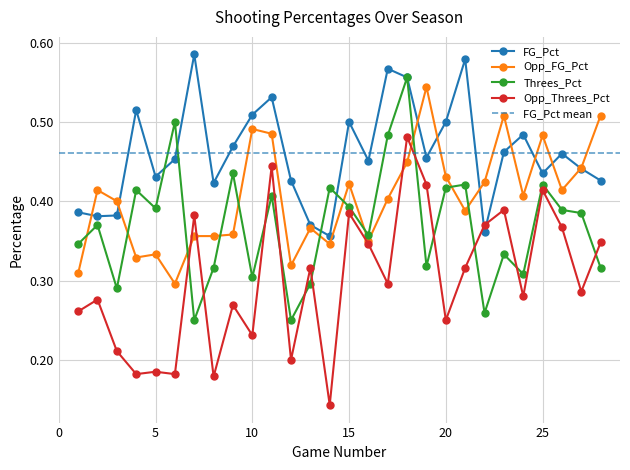

How many distinct data groups are displayed?

4